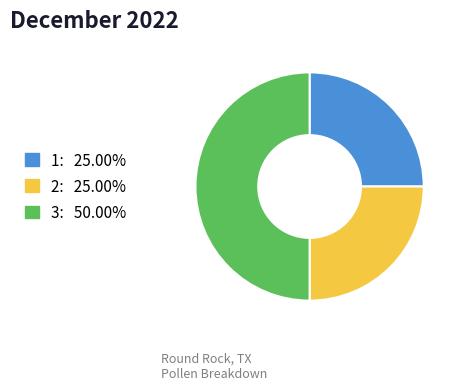

Is 1: 25.00% the majority of the pie?

No